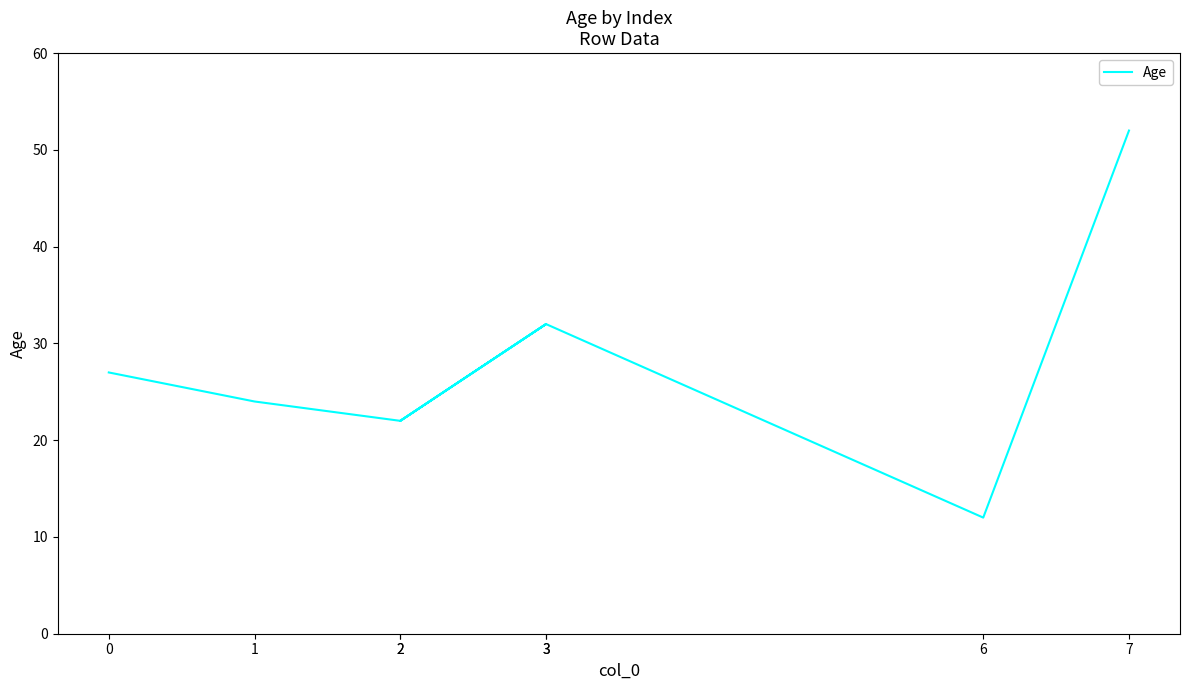

At which label does the data first exceed 27?

3